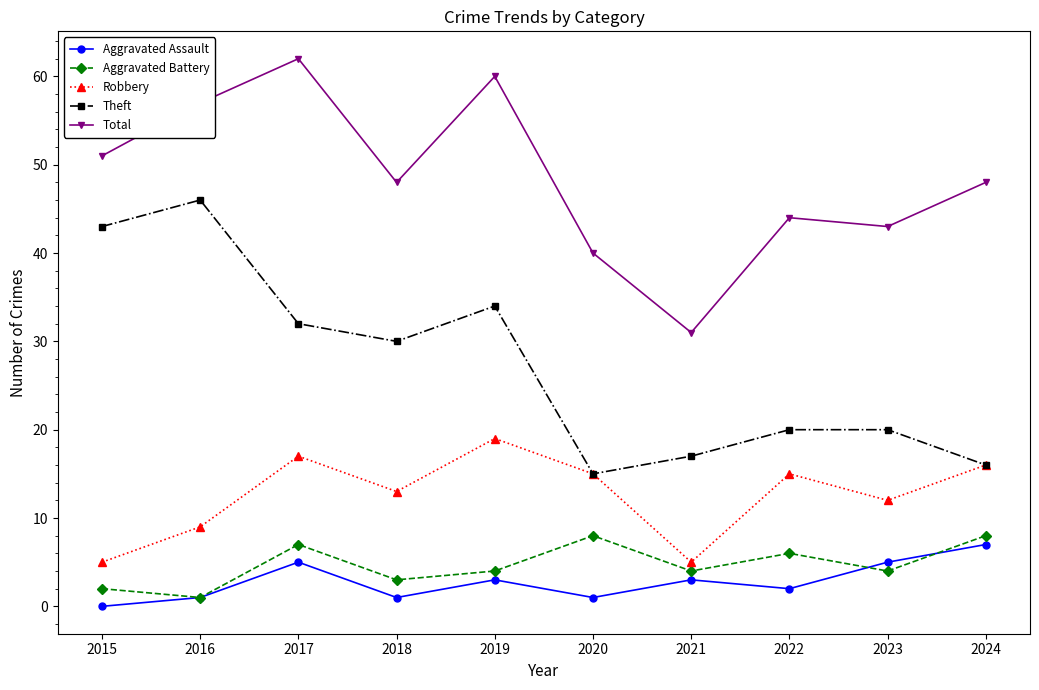

Reading left to right, what are all the values shown in this chart?

Aggravated Assault: 0	1	5	1	3	1	3	2	5	7
Aggravated Battery: 2	1	7	3	4	8	4	6	4	8
Robbery: 5	9	17	13	19	15	5	15	12	16
Theft: 43	46	32	30	34	15	17	20	20	16
Total: 51	57	62	48	60	40	31	44	43	48